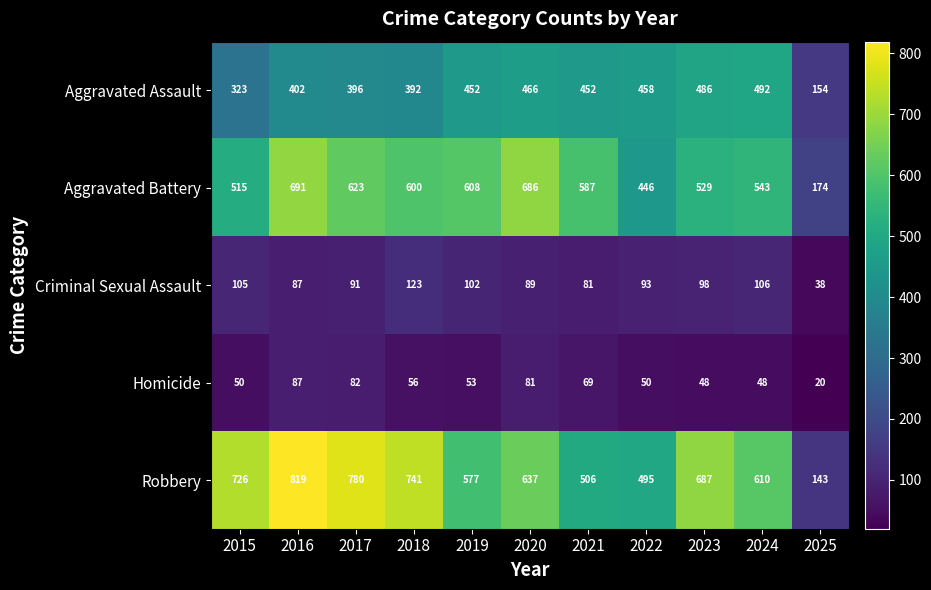

What is the spread (max minus min) of values at 2022?

445